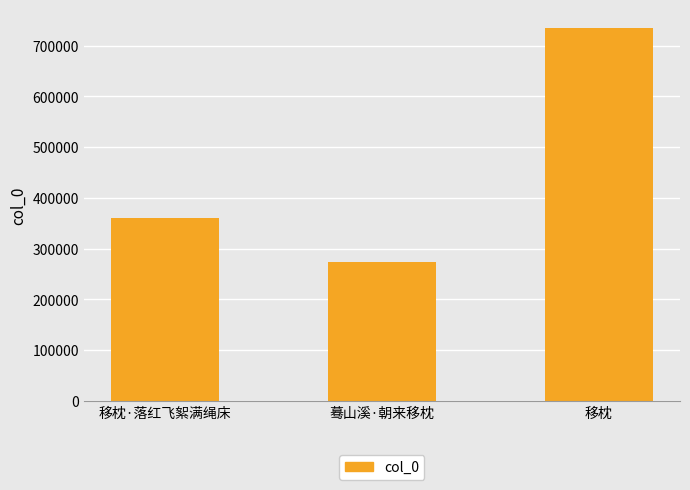

What is the sum of all values?

1368184